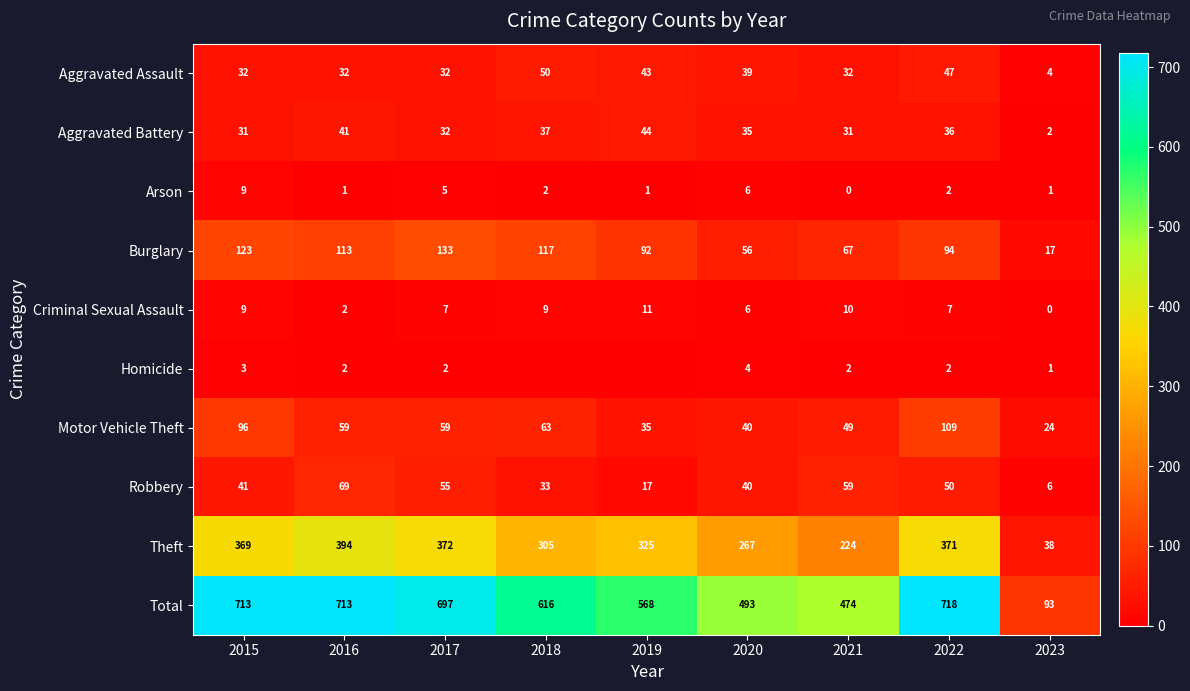

Between 2016 and 2022, which series saw the biggest shift?

Motor Vehicle Theft